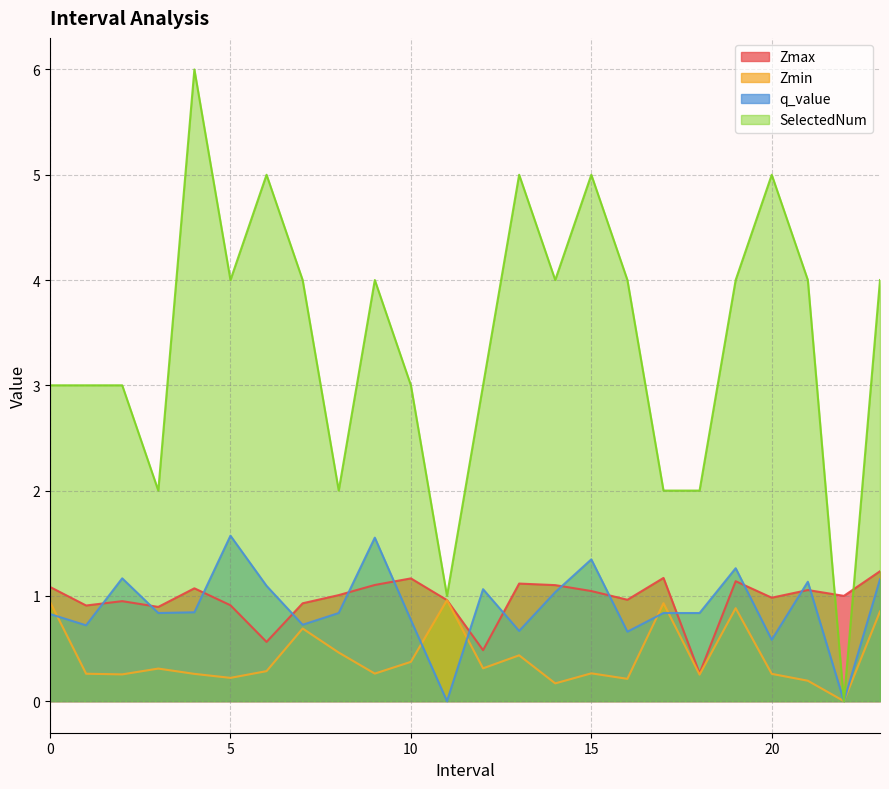

Which series ends up on top after the final intersection of SelectedNum and Zmax?

SelectedNum